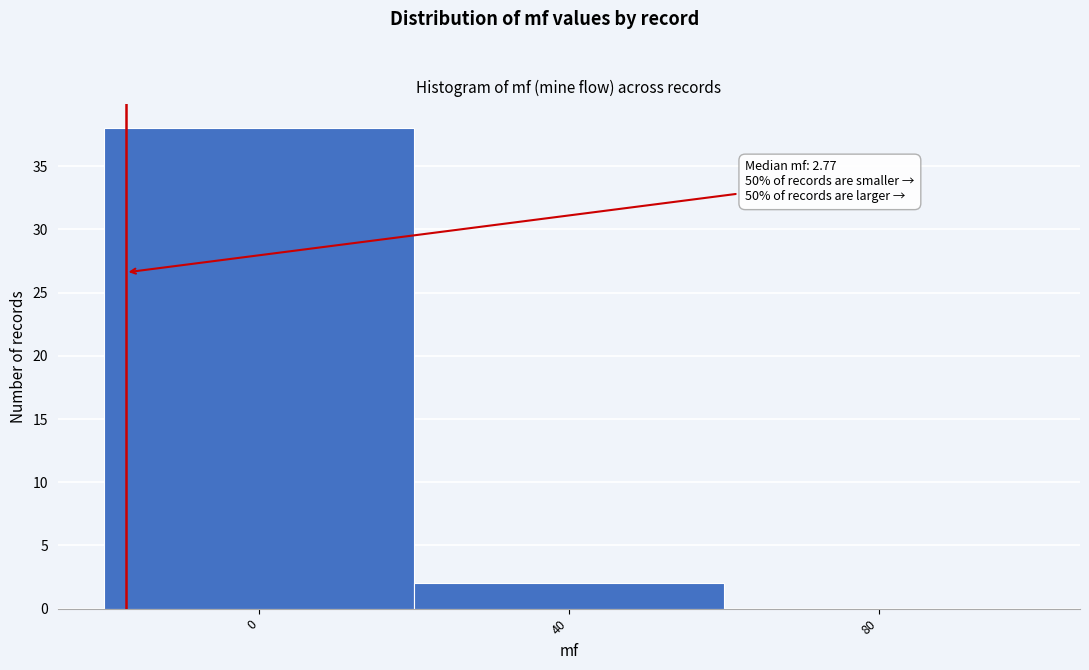

Reading right to left, list all the values displayed in this chart.

80=0	40=2	0=38